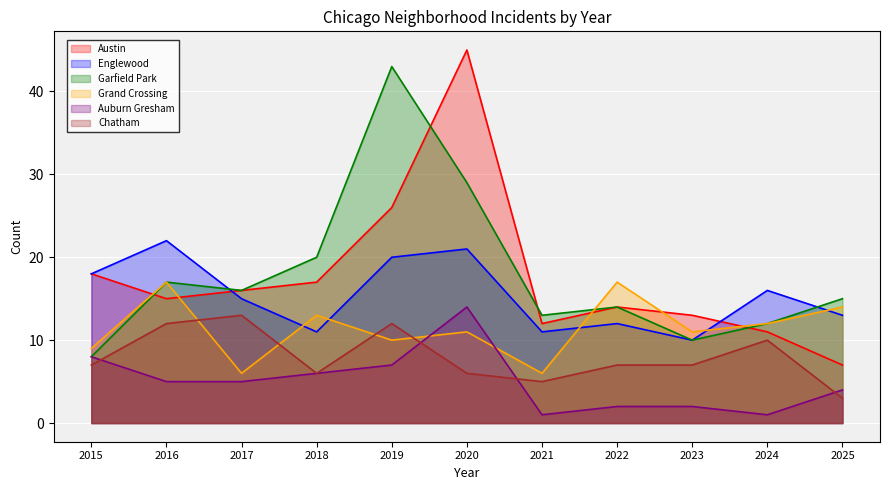

At which category is the sum across all series the highest?

2020